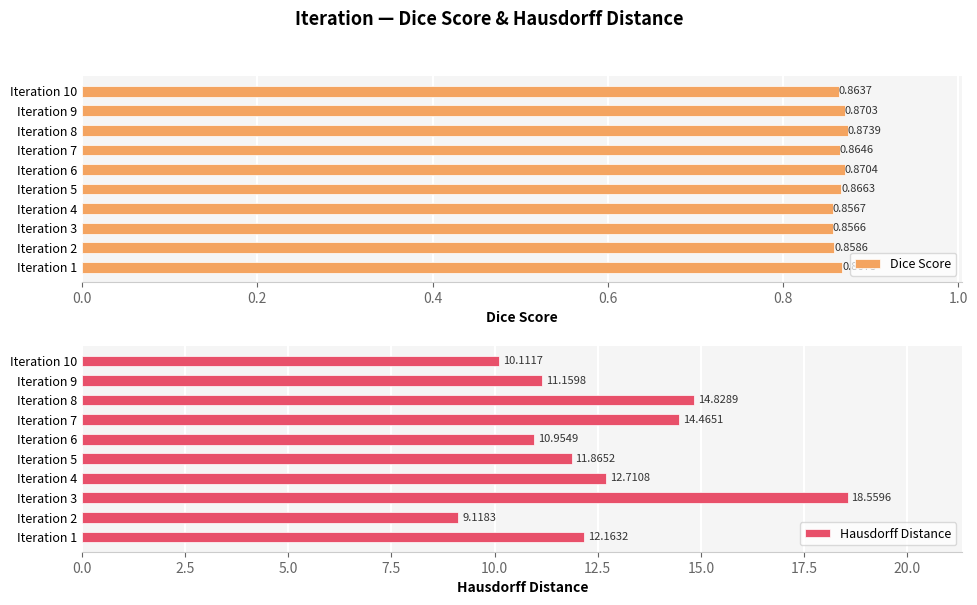

Is it true that Dice Score equals 0.3 at Iteration 8?

False